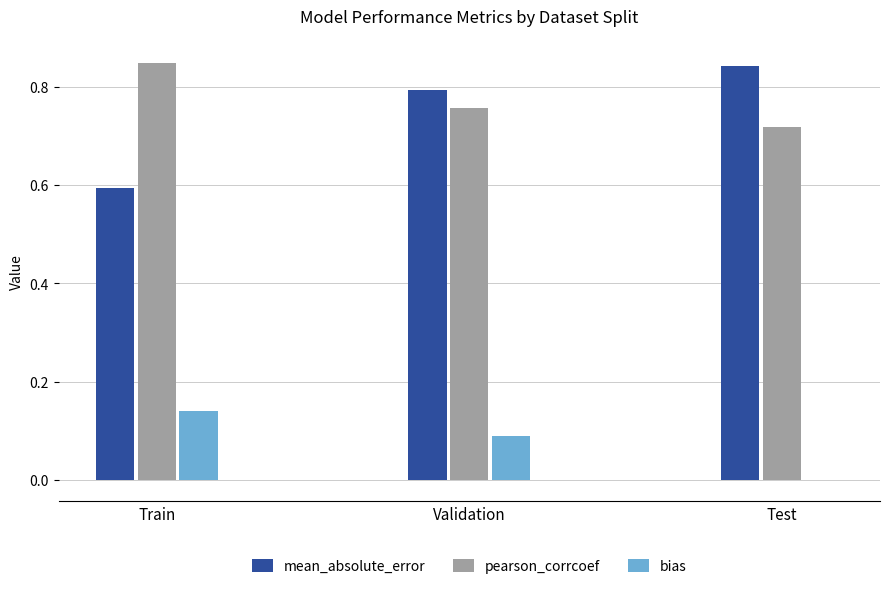

Which series changed the most between Train and Test?

mean_absolute_error